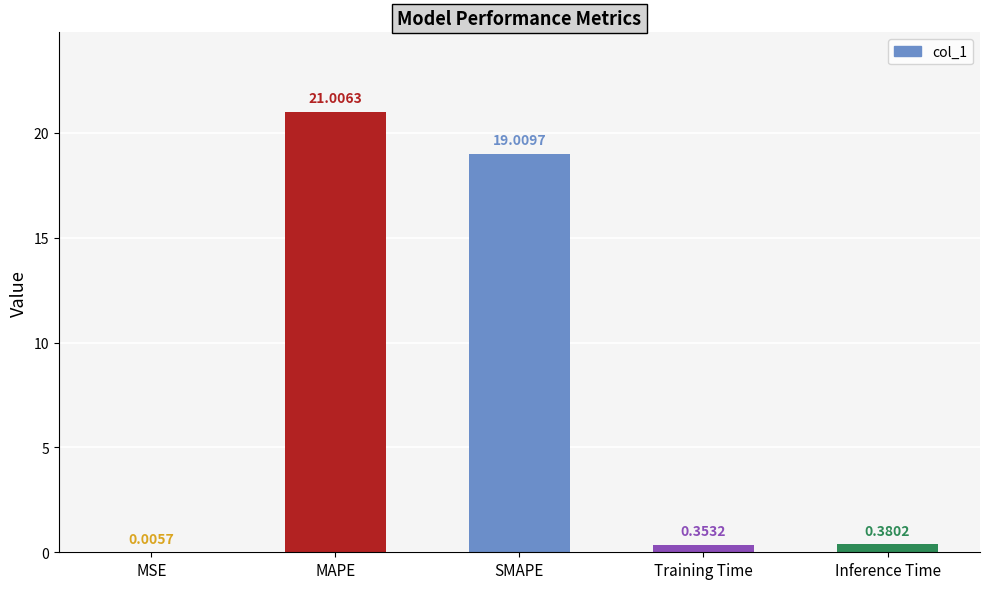

Between MAPE and MSE, which is larger?

MAPE